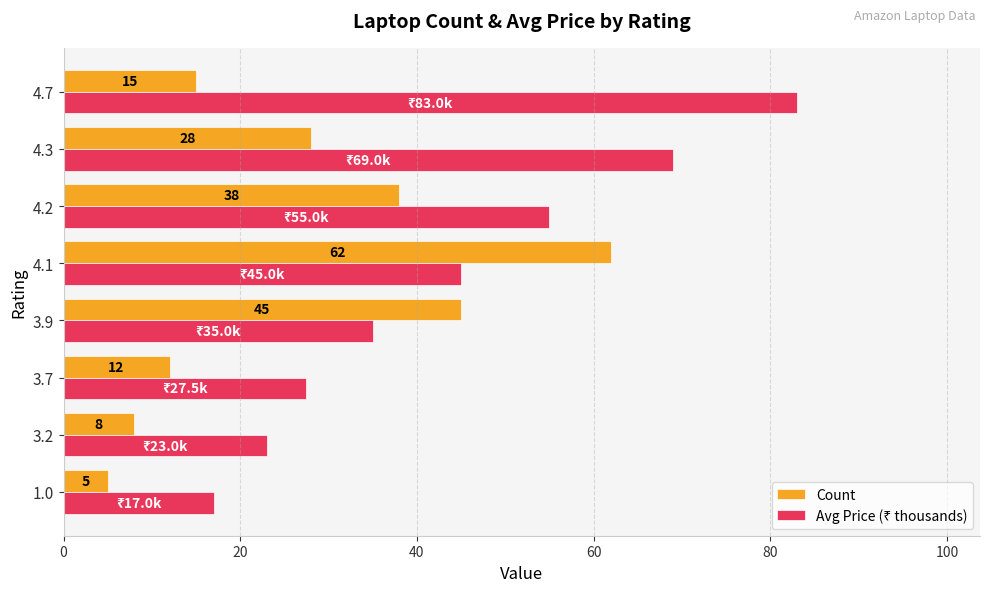

Which category has the highest value across all series?

4.7